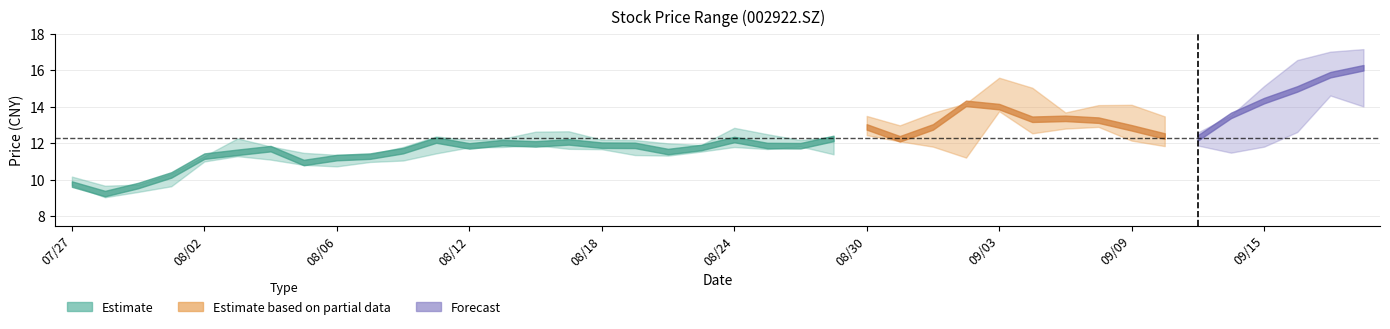

Does the chart have visible grid lines?

Yes